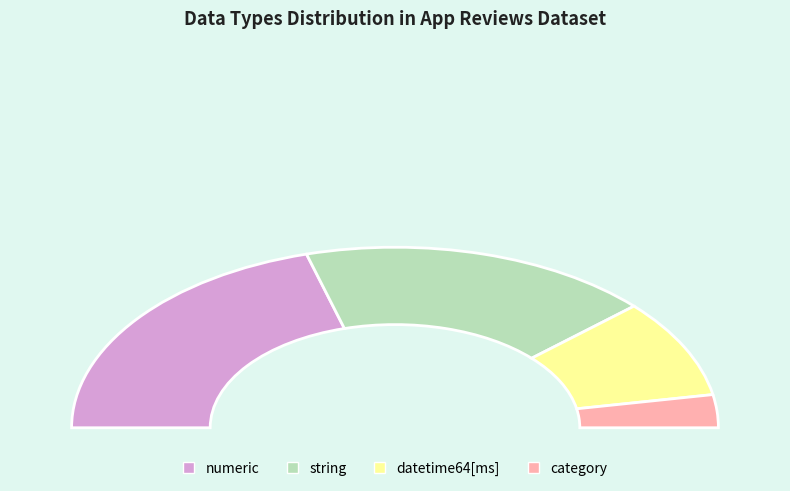

Is datetime64[ms] the majority of the pie?

No